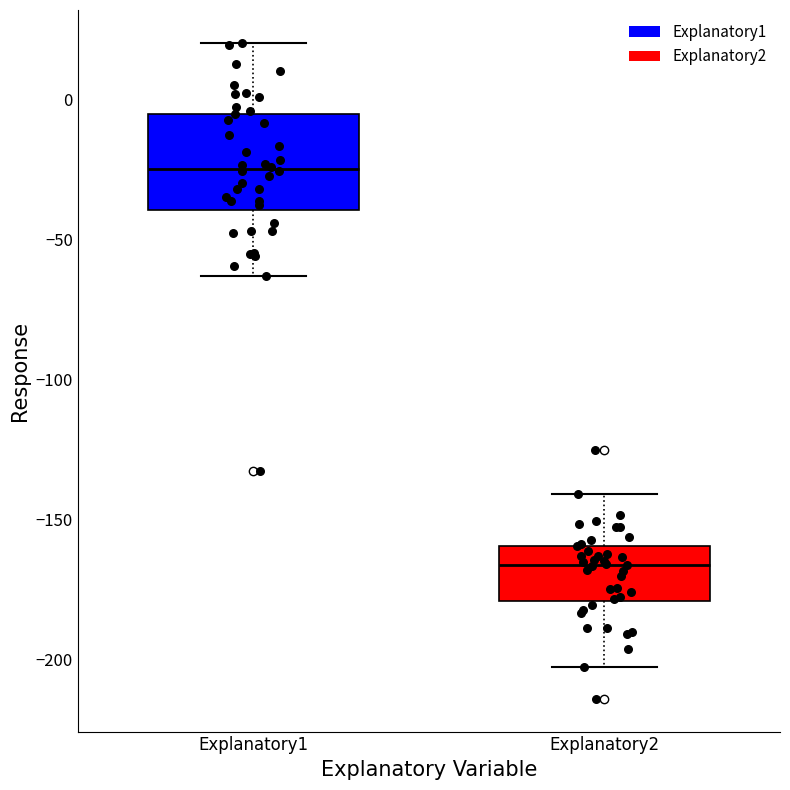

Which box's median line is the highest?

Explanatory1